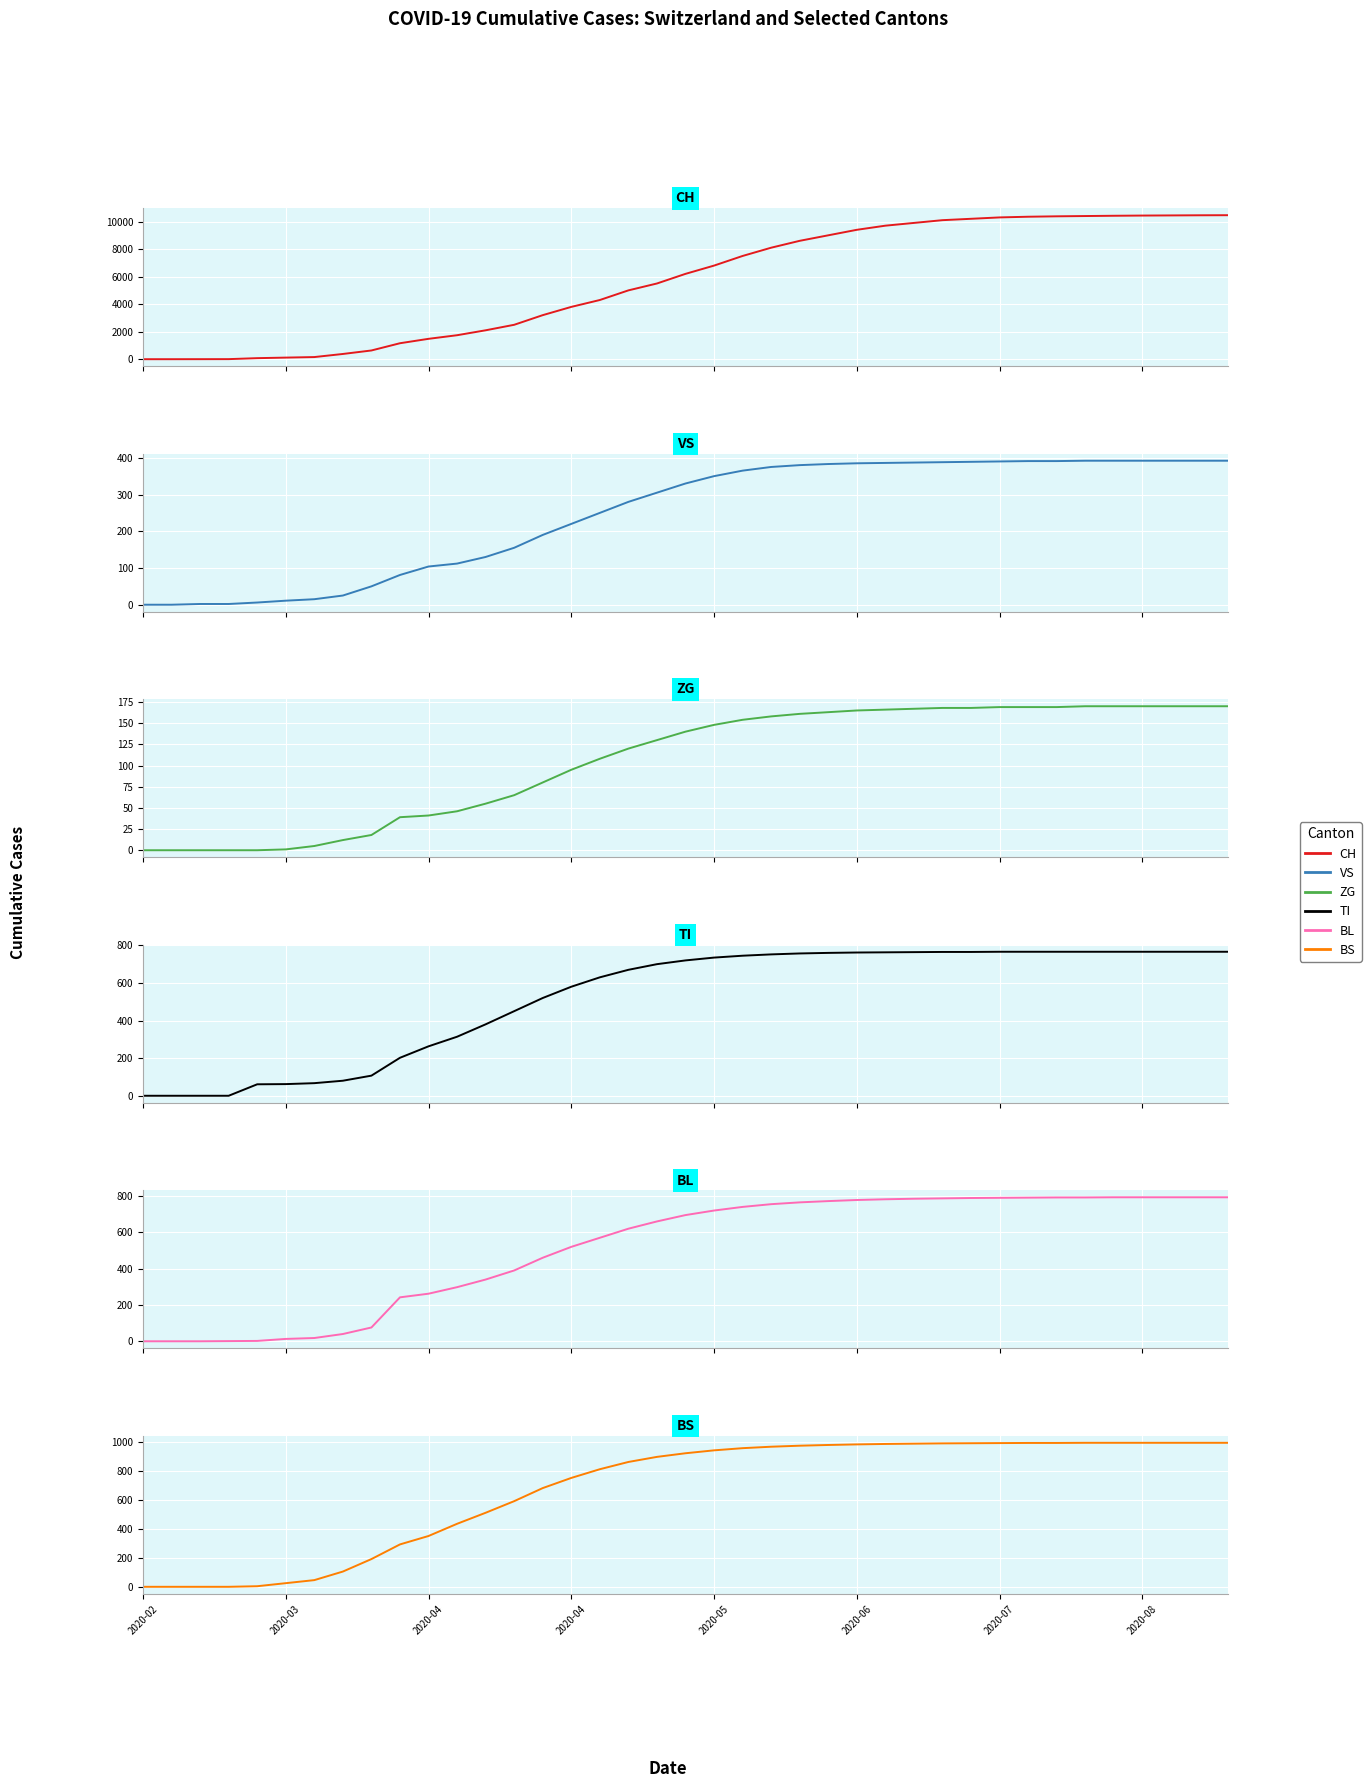

True or false: BS has more than 2 points higher than both neighbors.

False